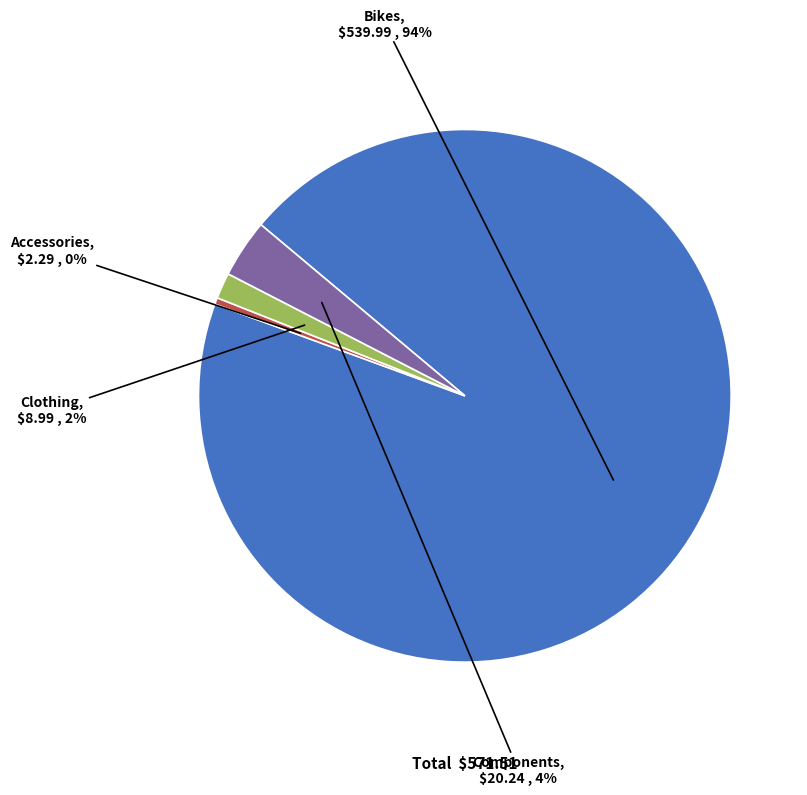

To the nearest percent, what is the average slice percentage?

25%